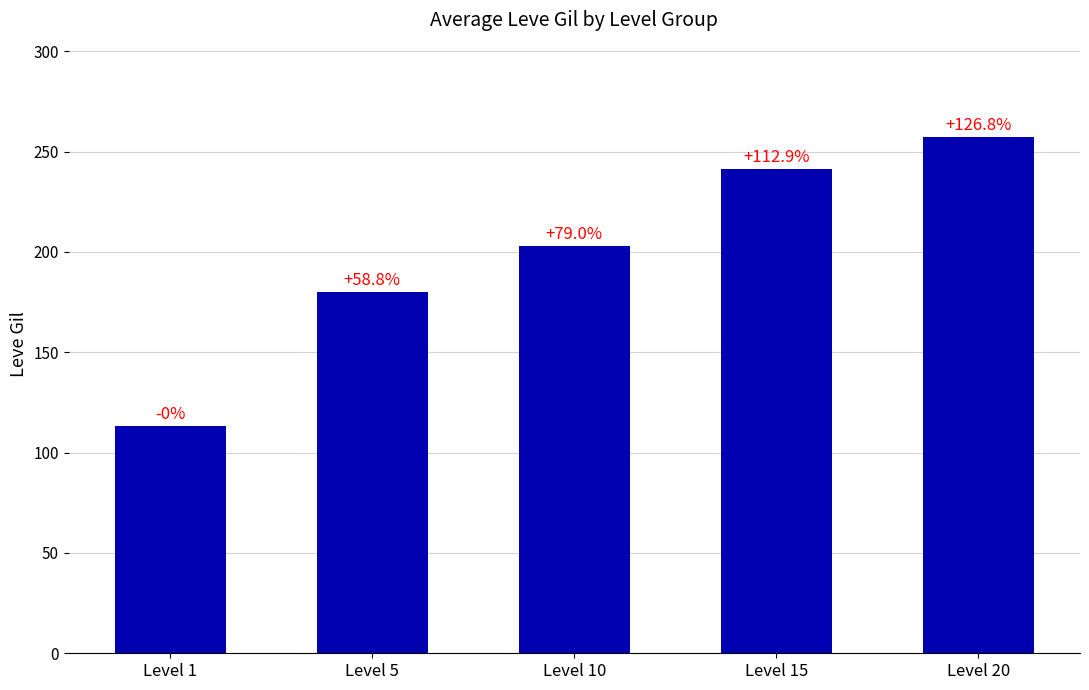

What value does the data have at Level 1?

113.3